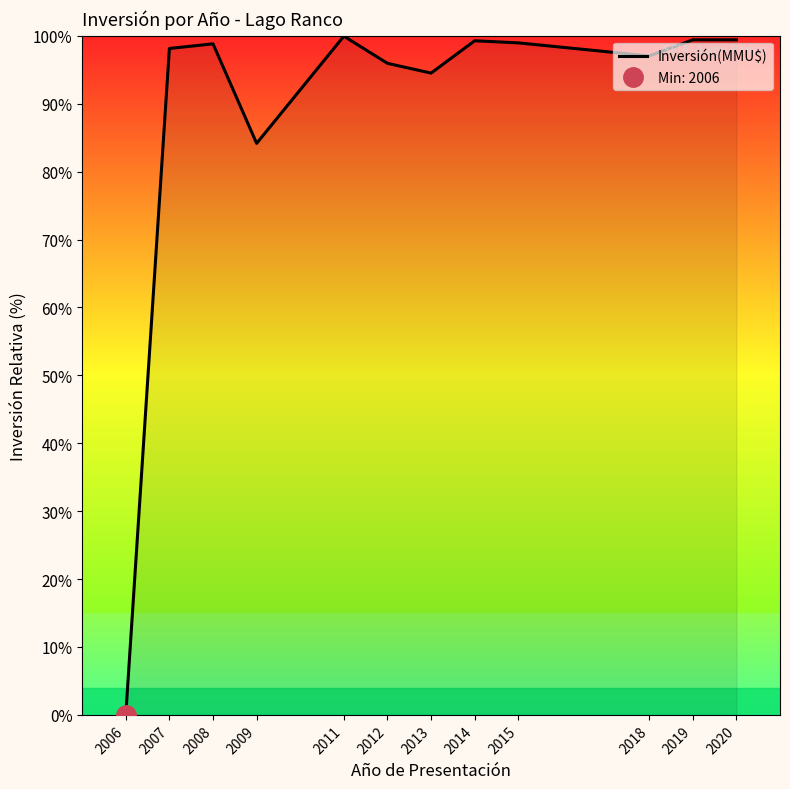

Which category has the highest value across all series?

2011